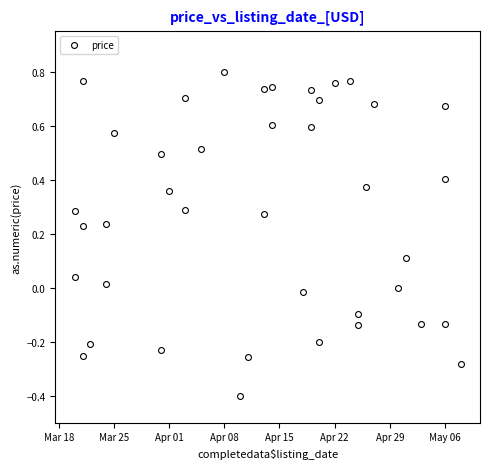

What is the range of X values (max minus min)?

49.0